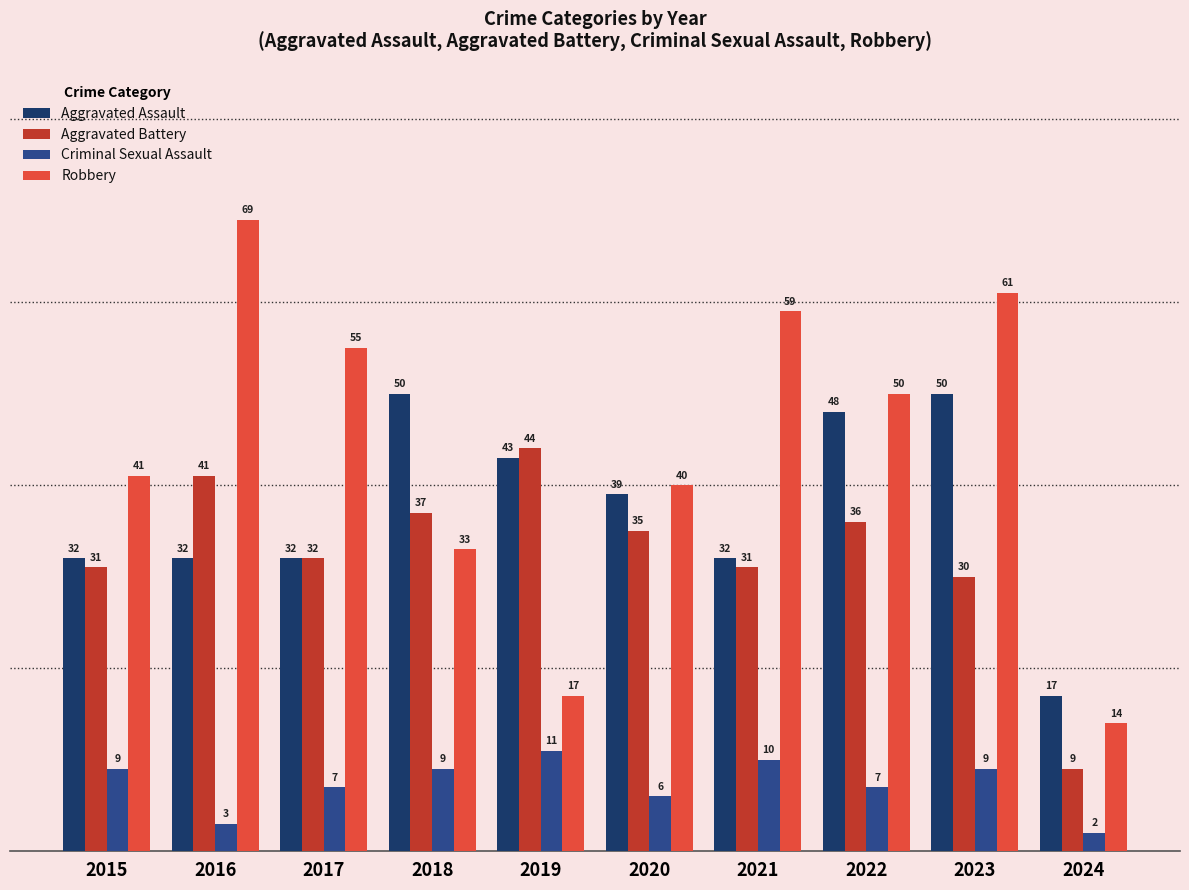

How many Criminal Sexual Assault values are between 6 and 9?

6